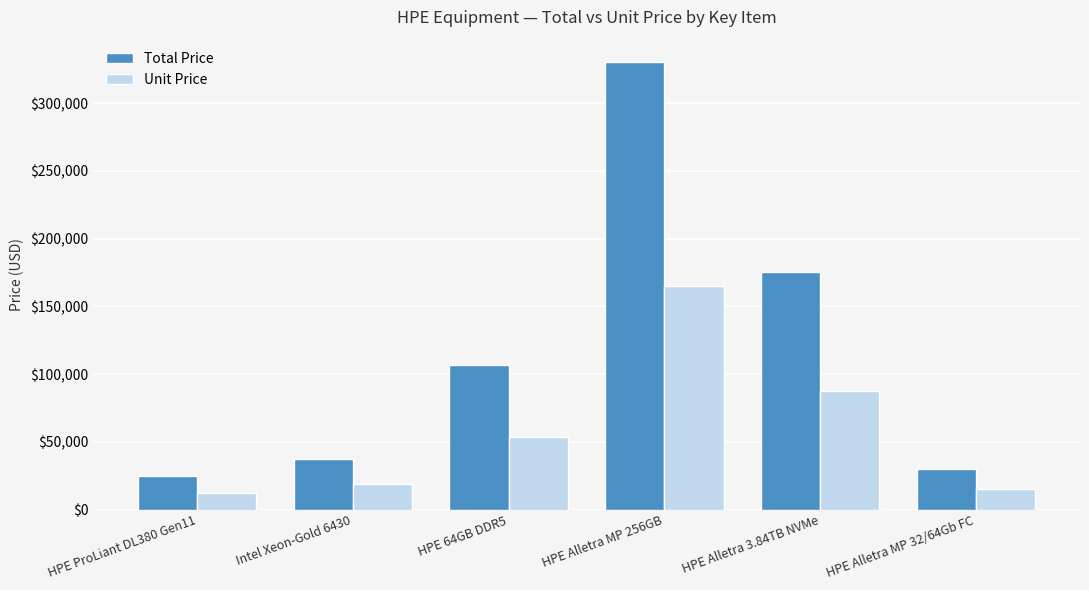

Count the number of data series in this chart.

2